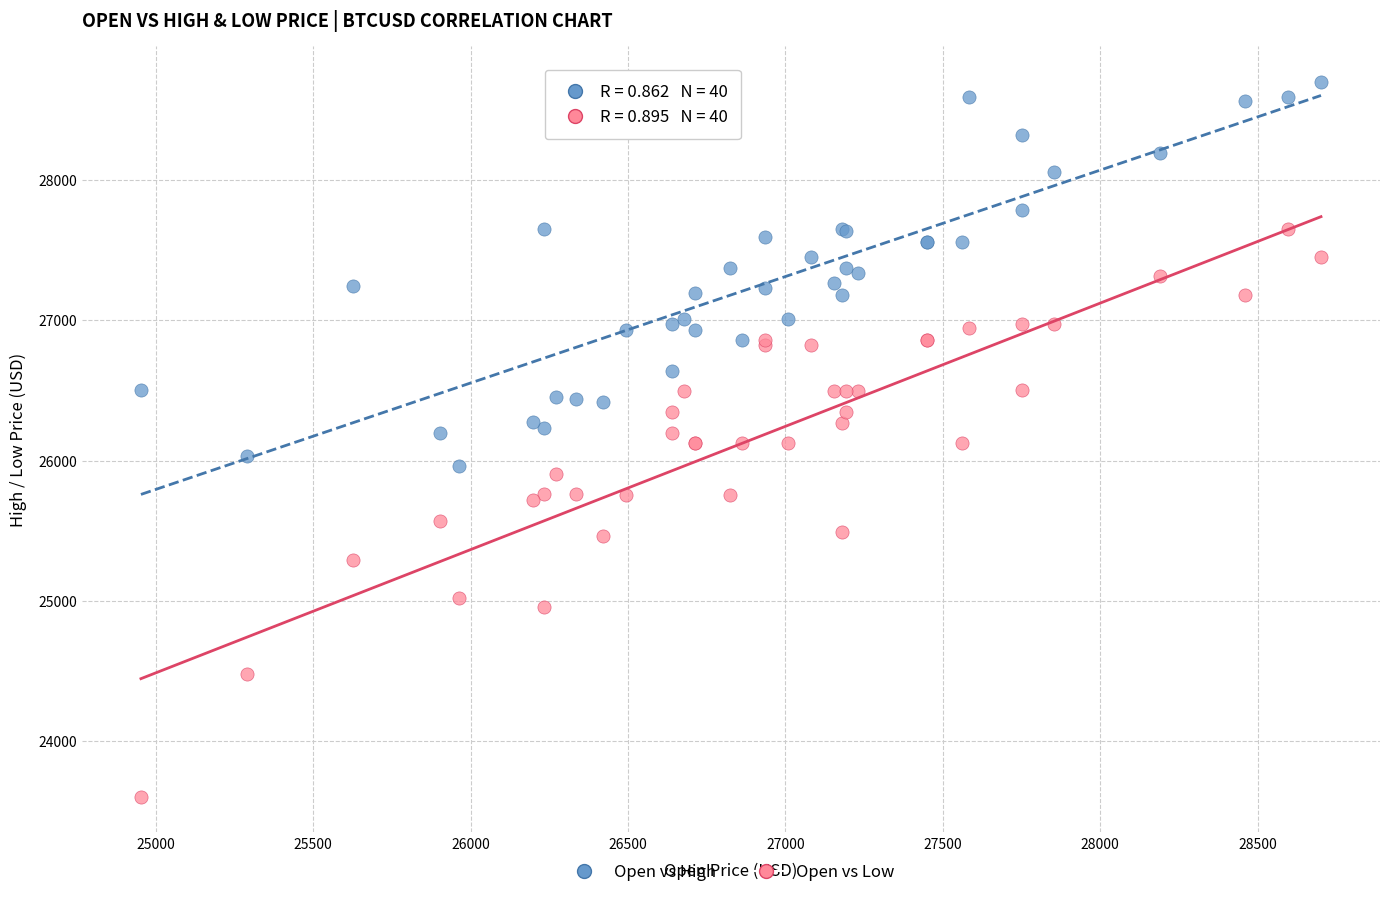

Which series has the widest spread of Y values?

Open vs Low